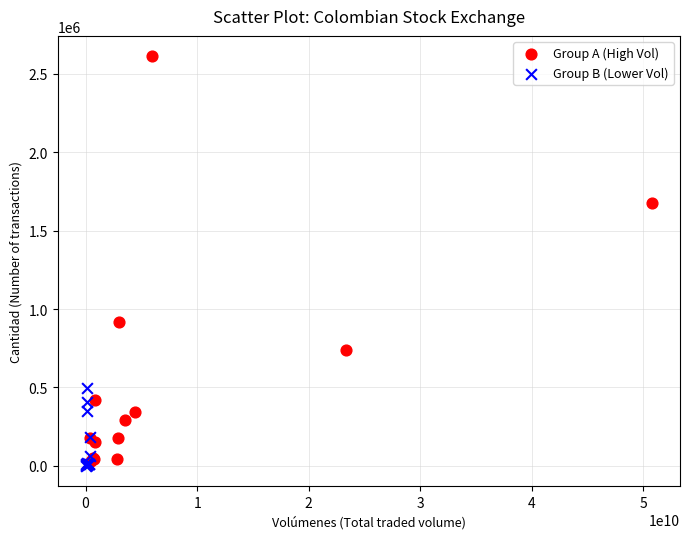

Which series contains the highest Y value?

Group A (High Vol)